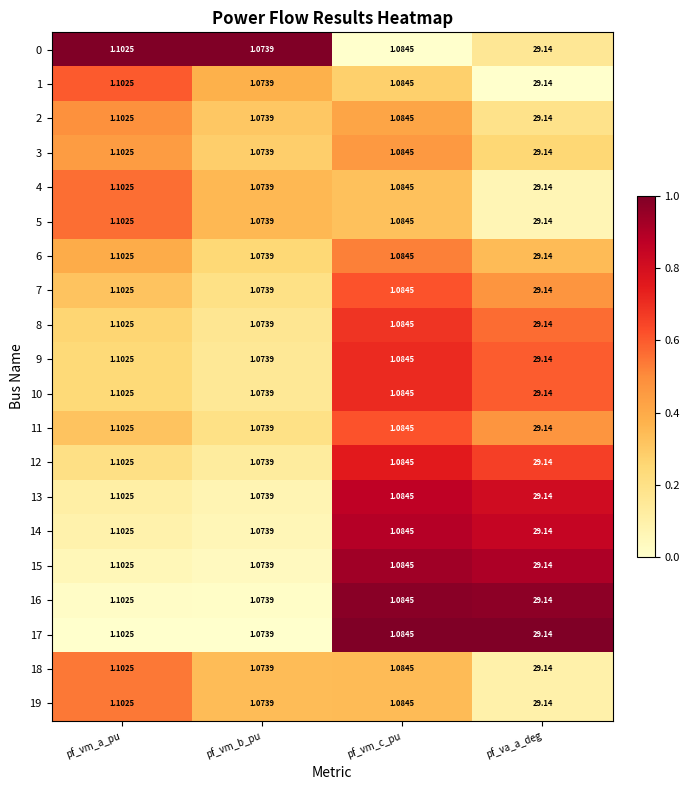

At which label is 3 closest to 15?

pf_vm_a_pu